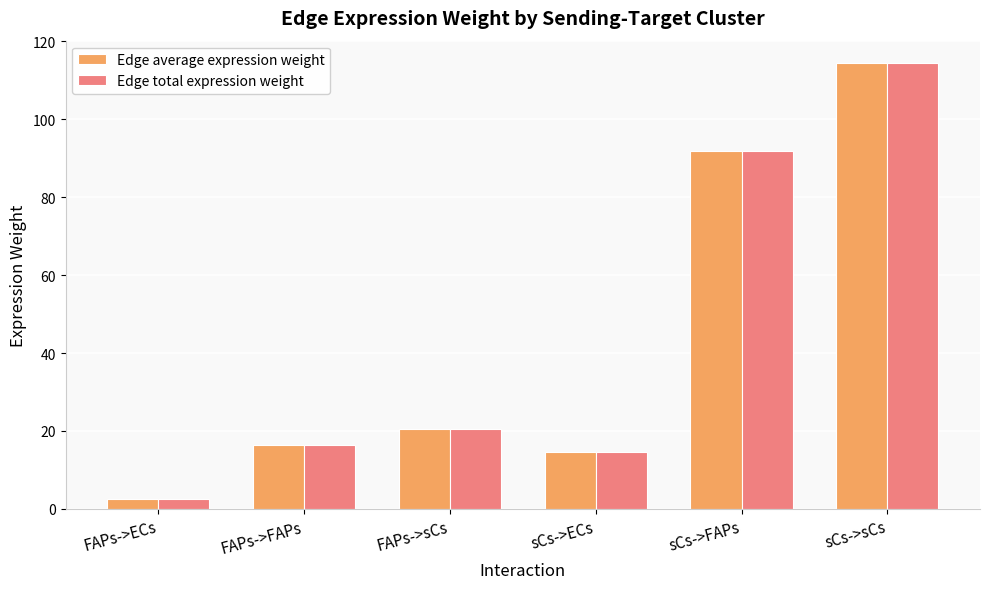

Reading left to right, transcribe all the data shown in this chart.

Edge average expression weight: 2.6	16.5	20.5	14.6	91.9	114.5
Edge total expression weight: 2.6	16.5	20.5	14.6	91.9	114.5